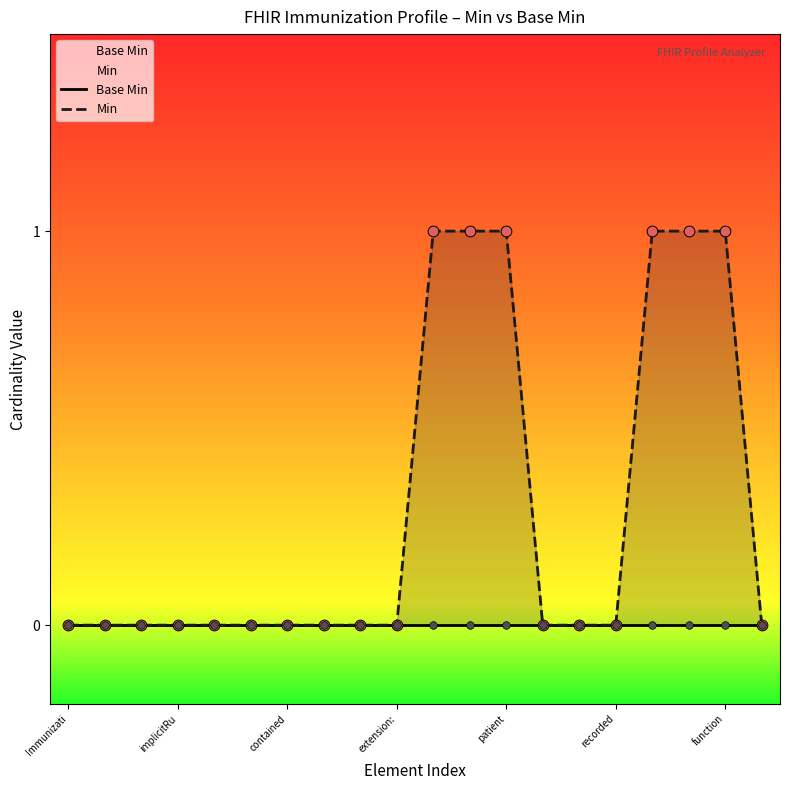

Which series has the largest Y range (max minus min)?

Min